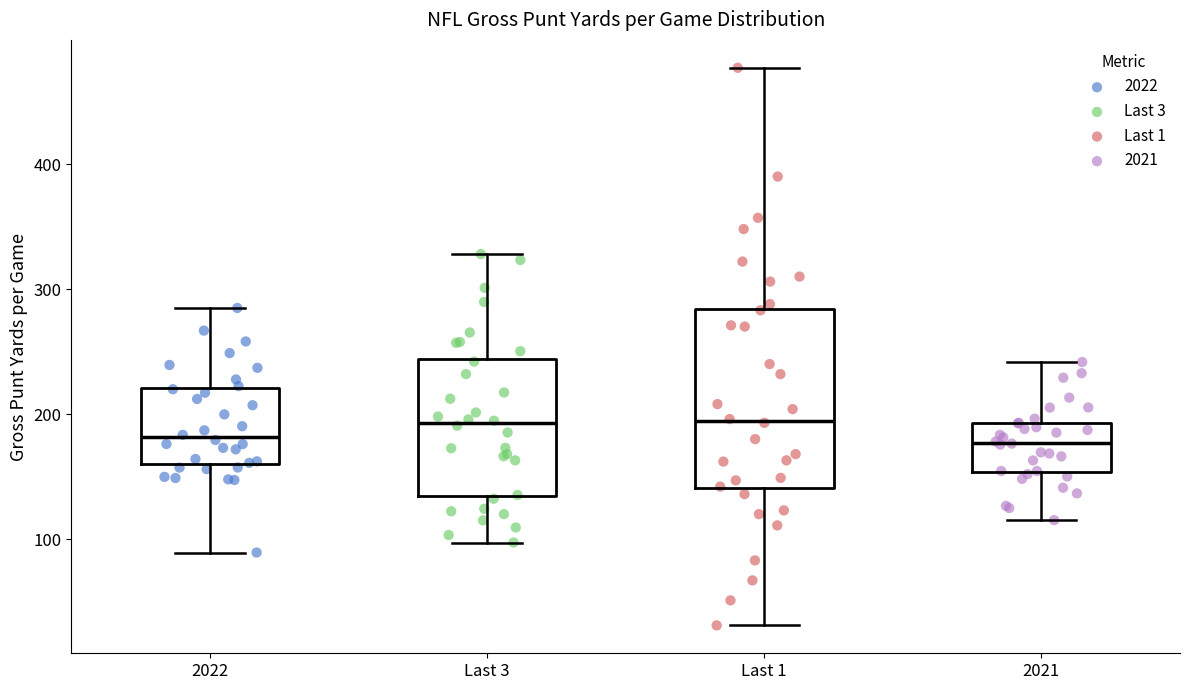

Reading left to right, transcribe this box plot: for each box, give where its median line is, the range the box spans, and where its two whiskers end, as read against the y-axis. The values are not printed on the chart, so give them approximately, as read against the axis.

2022: median 180, box 160 to 220, whiskers 90 to 280
Last 3: median 190, box 130 to 240, whiskers 100 to 330
Last 1: median 190, box 140 to 280, whiskers 30 to 480
2021: median 180, box 150 to 190, whiskers 120 to 240